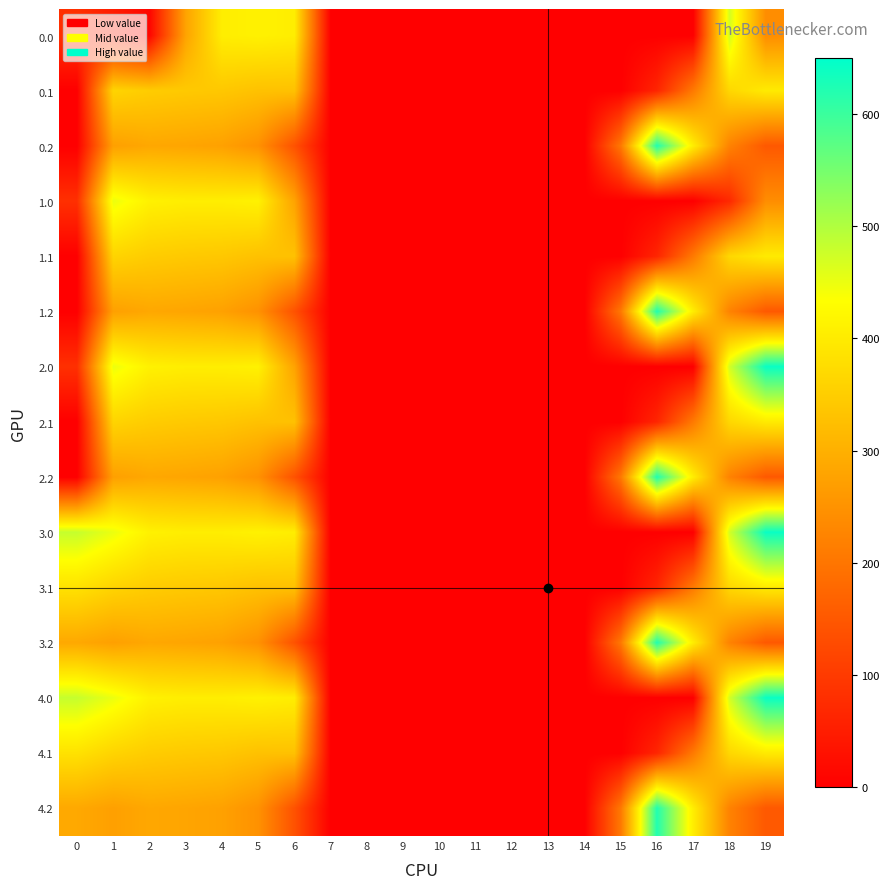

Count the number of categories in the chart.

20